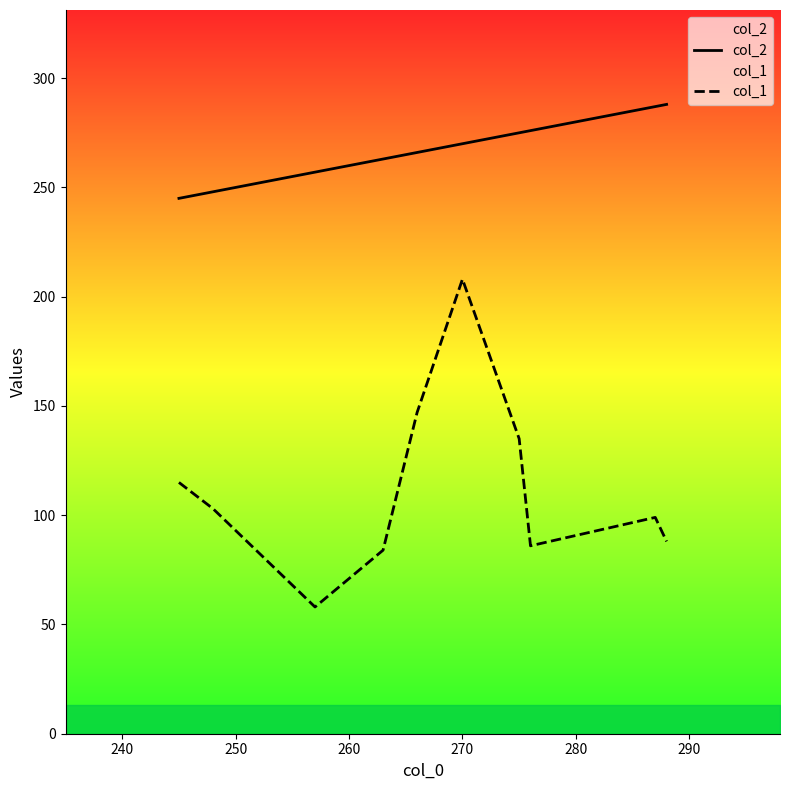

What is the greatest value displayed?

288